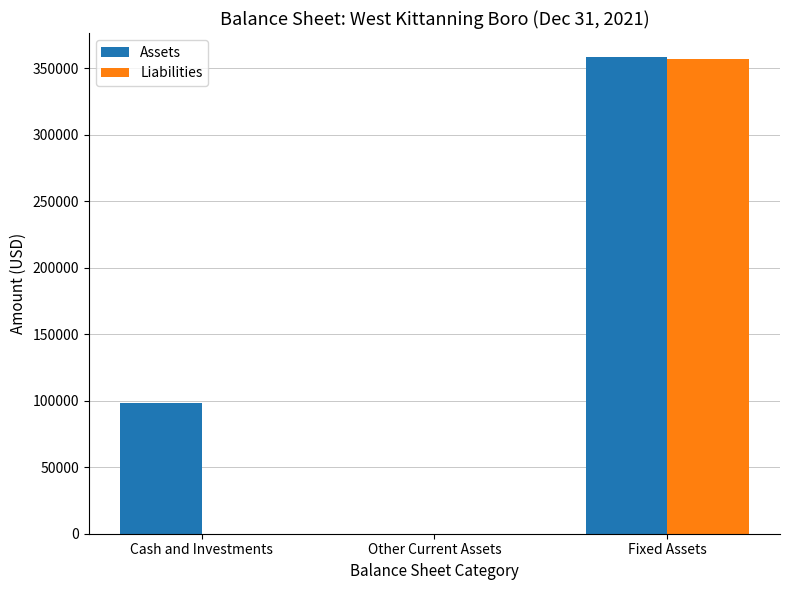

What is the average value of the Assets series?

152283